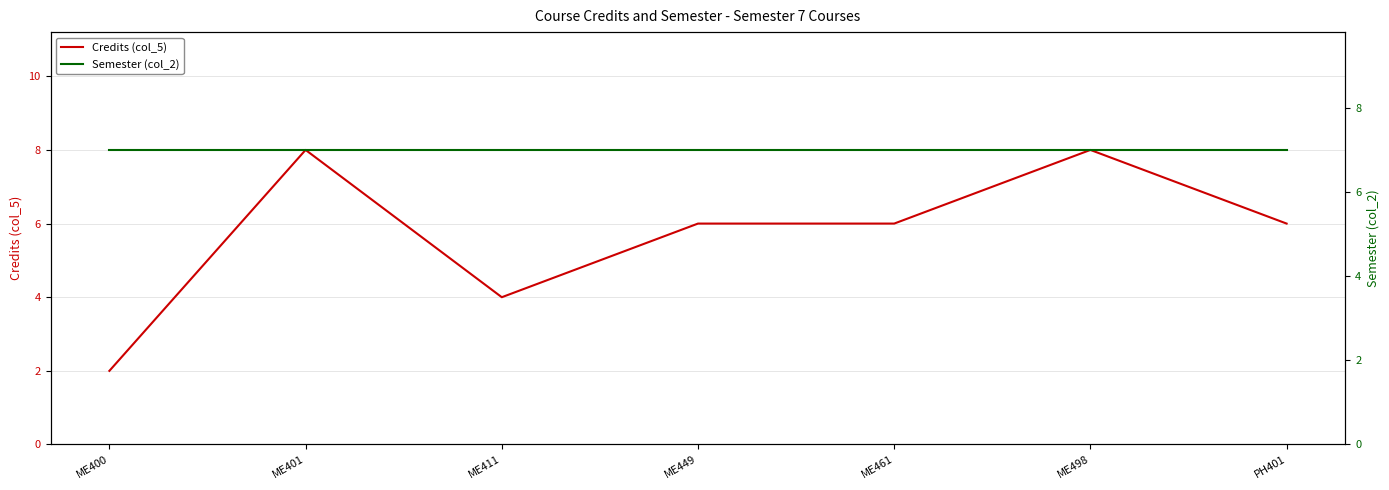

What is the total value across all series at ME411?

11